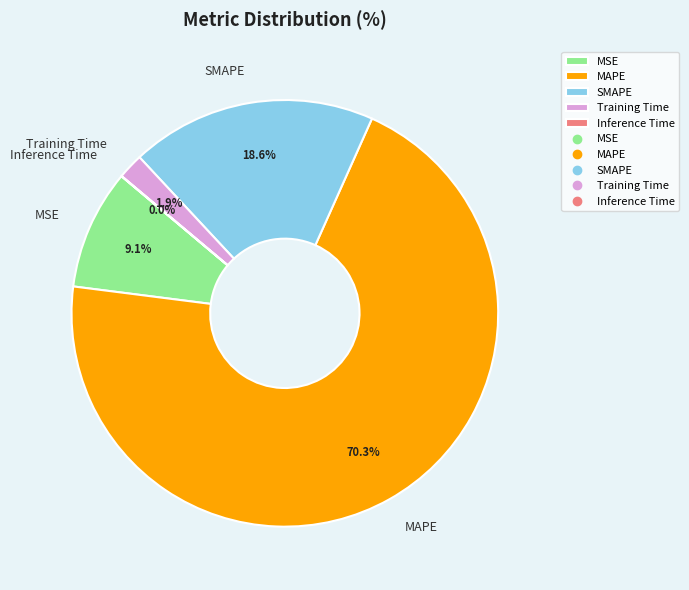

To the nearest percent, what percentage of the pie is Training Time?

2%